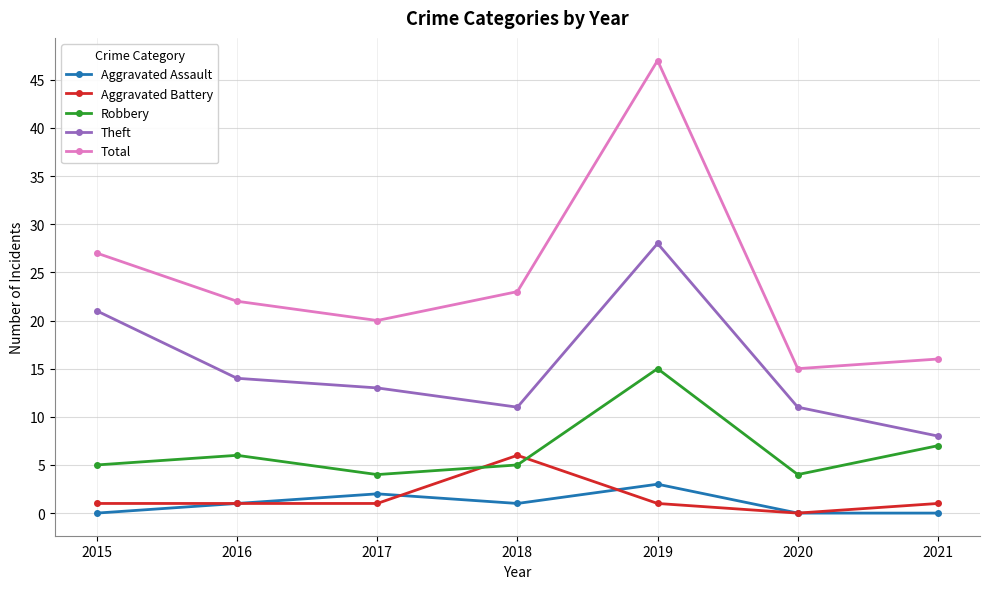

Reading left to right, what are all the values shown in this chart?

Aggravated Assault: 0	1	2	1	3	0	0
Aggravated Battery: 1	1	1	6	1	0	1
Robbery: 5	6	4	5	15	4	7
Theft: 21	14	13	11	28	11	8
Total: 27	22	20	23	47	15	16